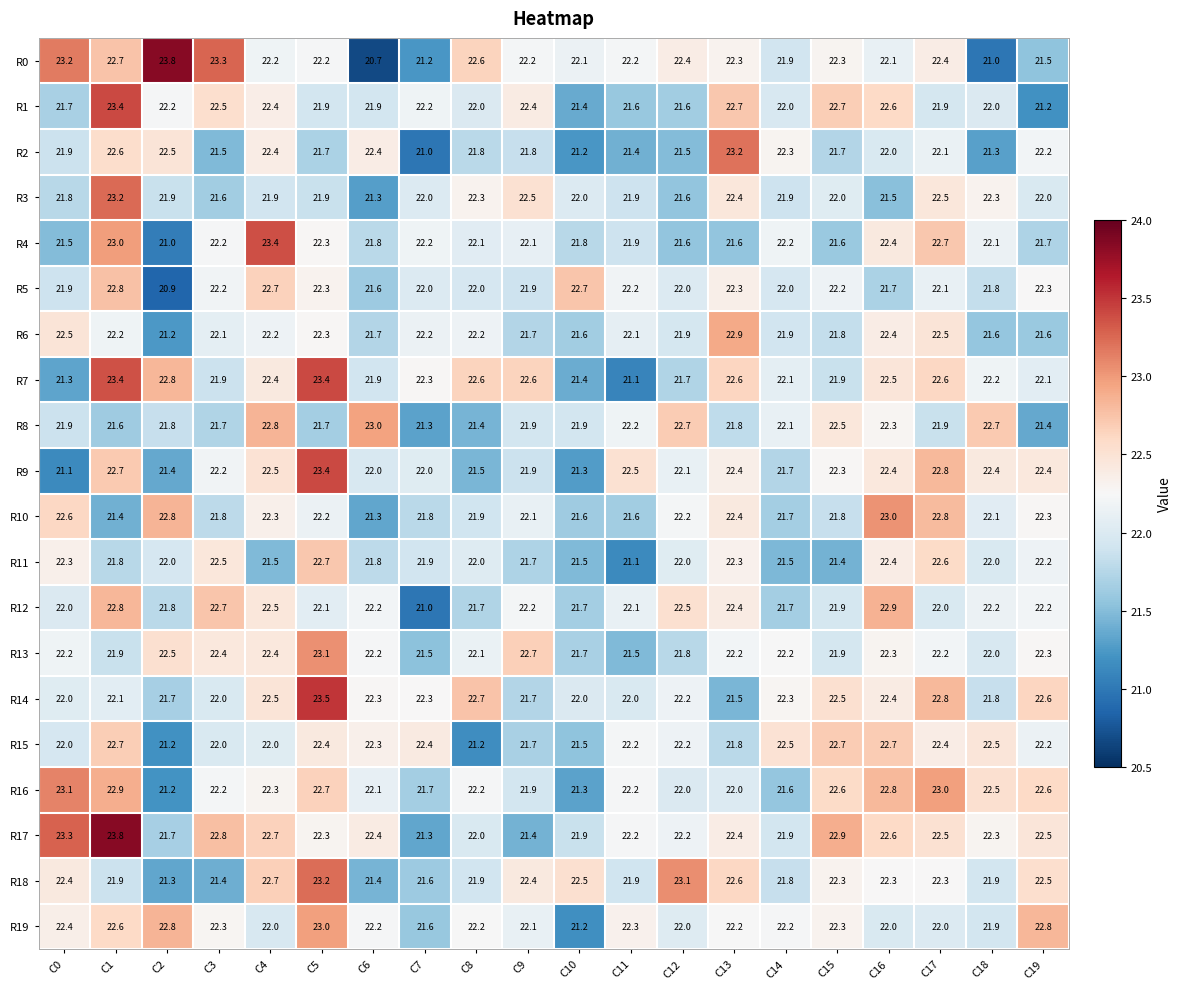

What is the total value across all series at C8?

440.4